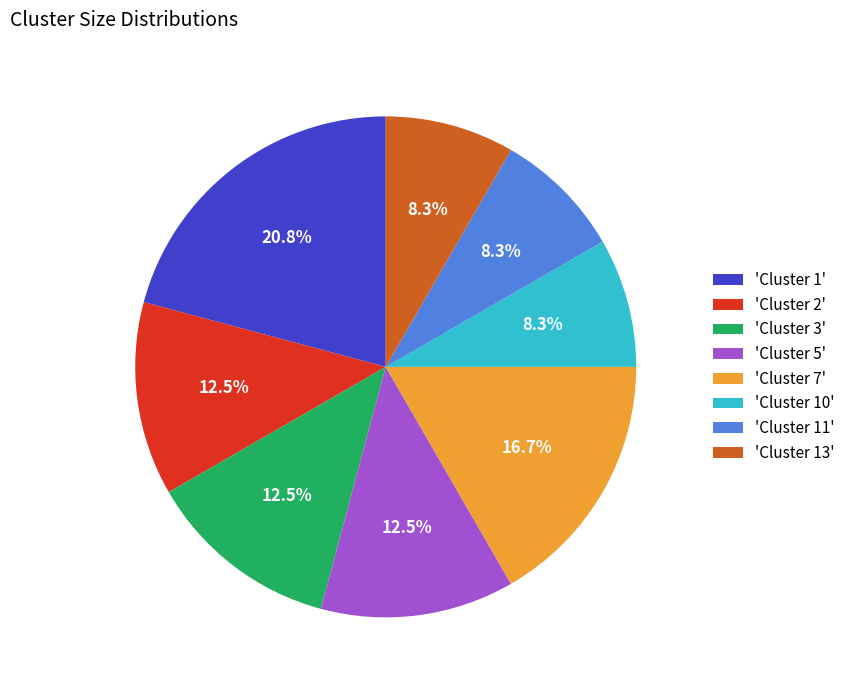

Is 'Cluster 2' the majority of the pie?

No